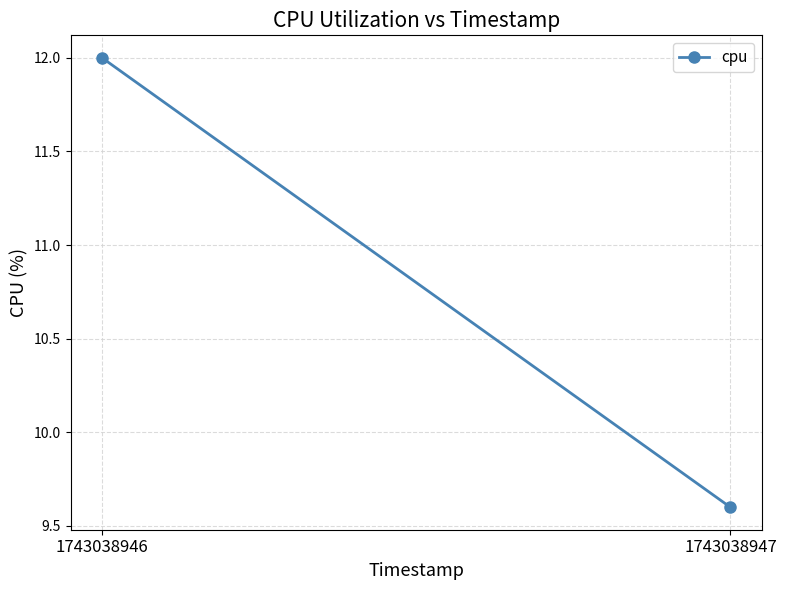

Rank the categories by value from highest to lowest.

1743038946, 1743038947